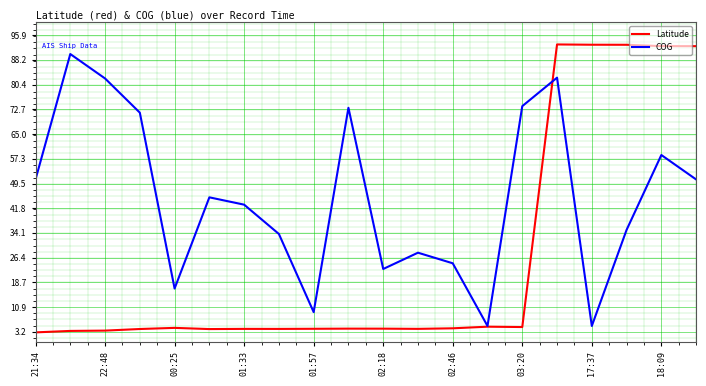

At how many categories does at least one series exceed 68?

10